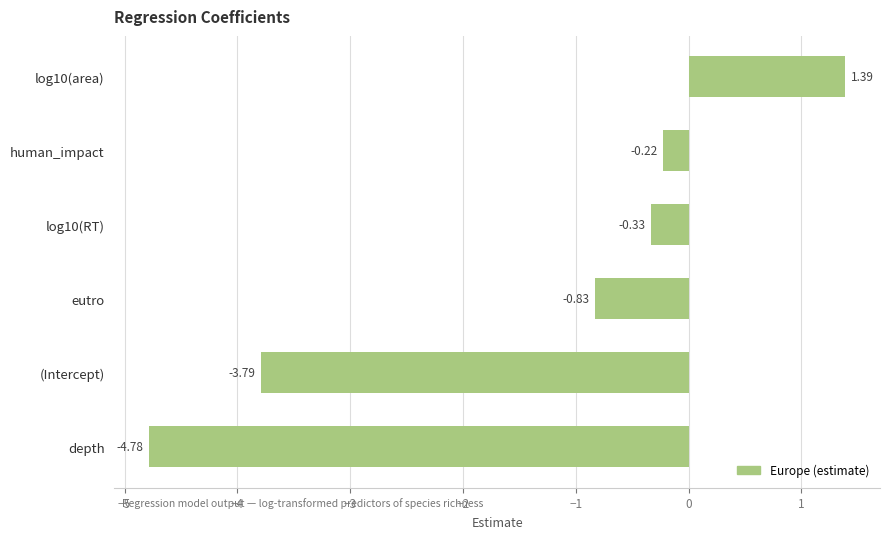

What is the sum of the values at human_impact and log10(area)?

1.2